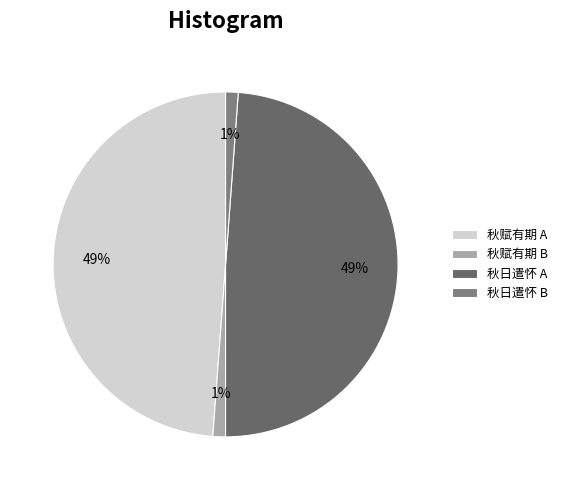

How many slices are in this pie chart?

4